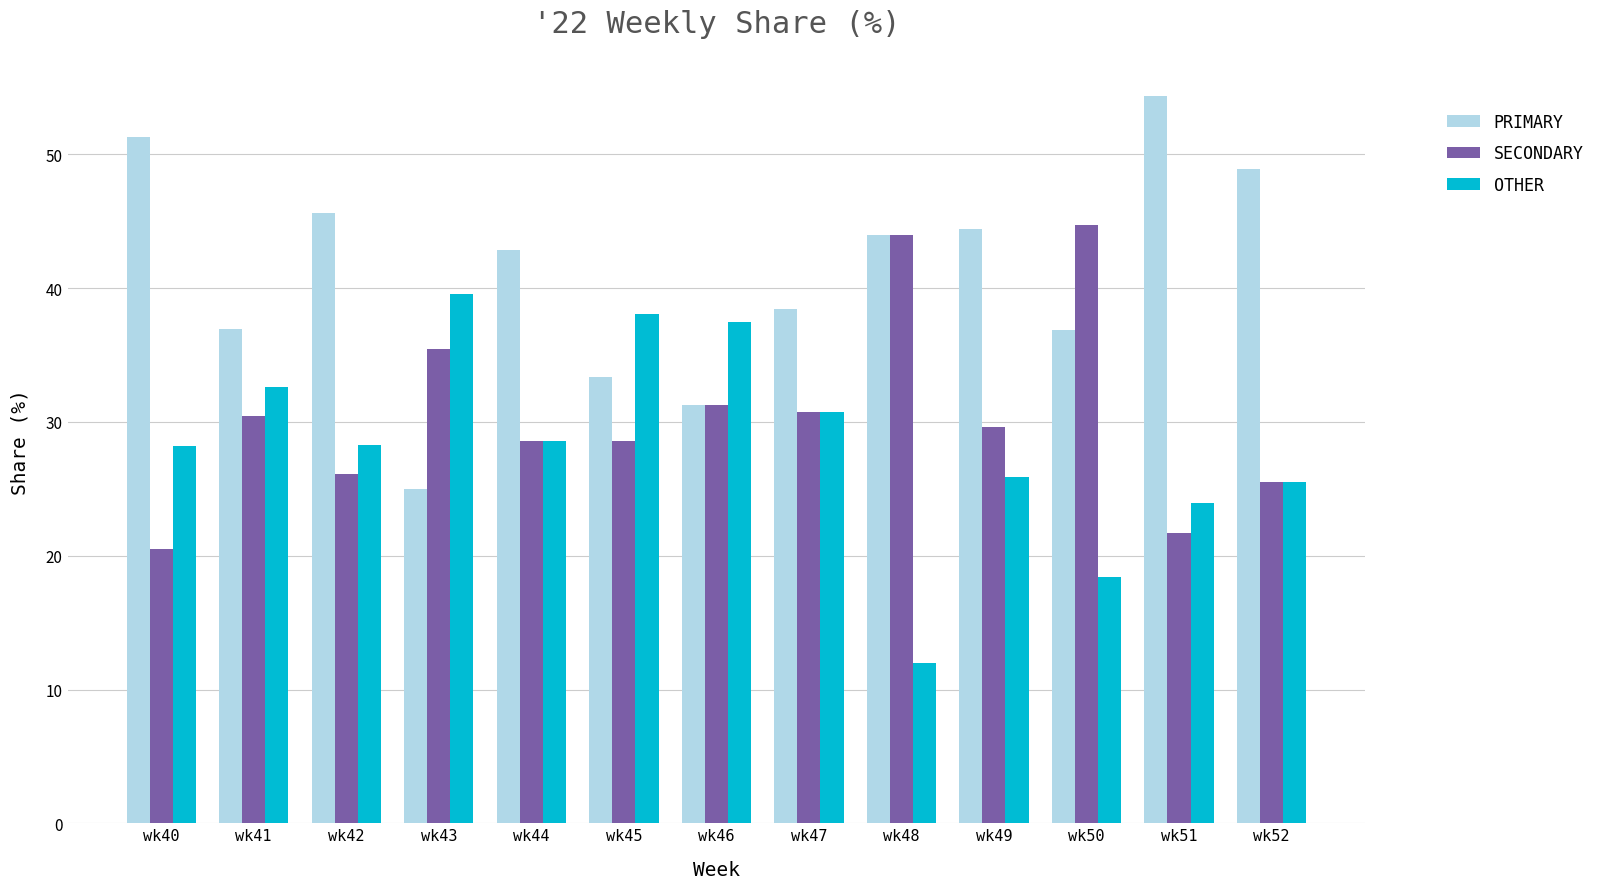

What is the average value of the SECONDARY series?

30.6